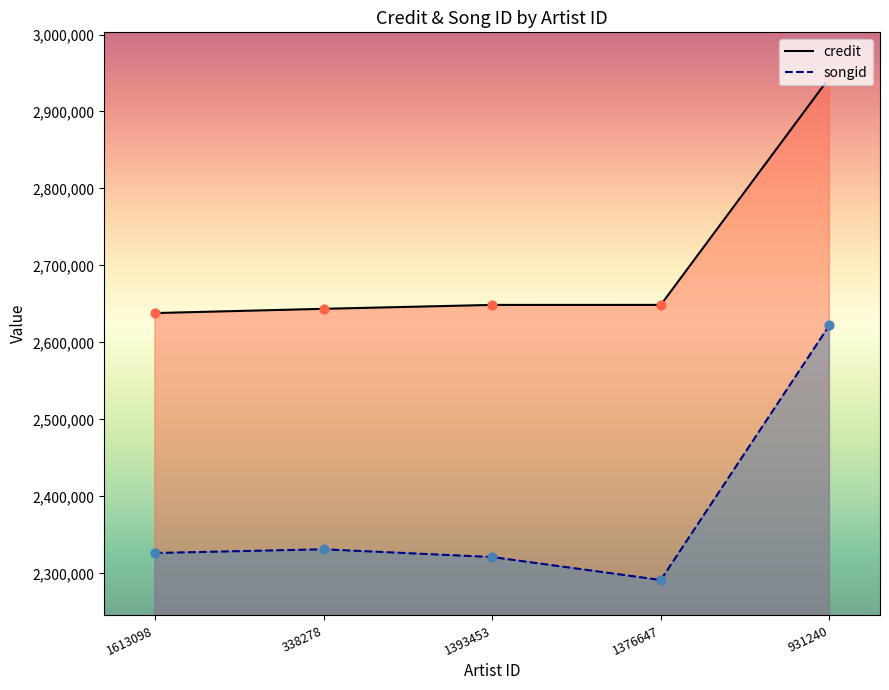

Is the value of songid at 1376647 greater than the value of credit at 1376647?

No